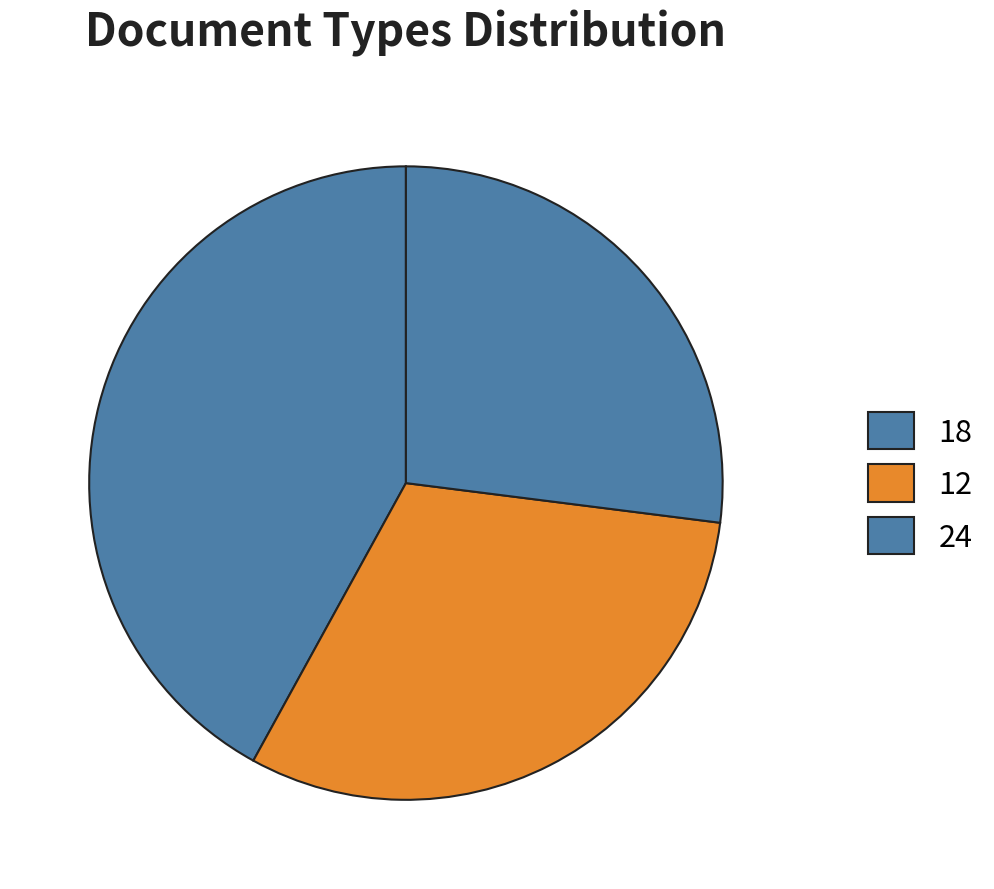

How many slices are in this pie chart?

3